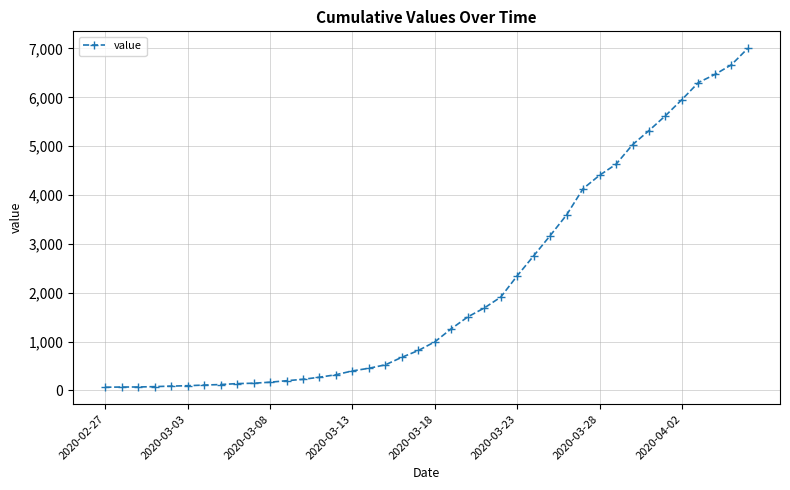

How many data points does each series have?

40